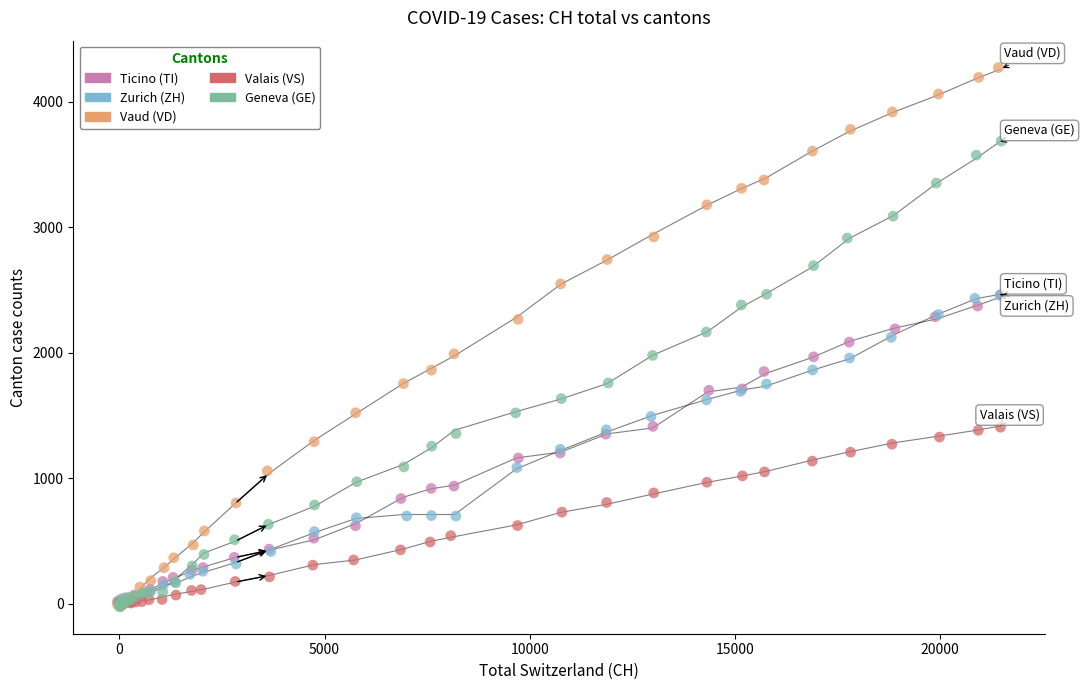

What are all the series names shown in the legend?

Ticino (TI), Zurich (ZH), Vaud (VD), Valais (VS), Geneva (GE)